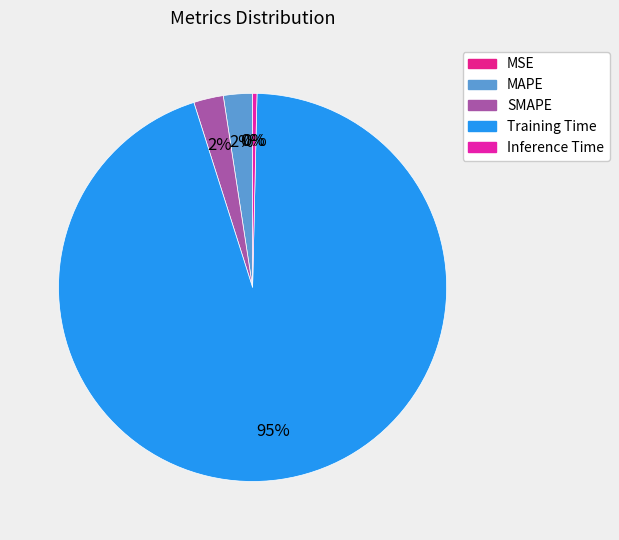

To the nearest percent, what is the combined percentage of MSE and MAPE?

2%